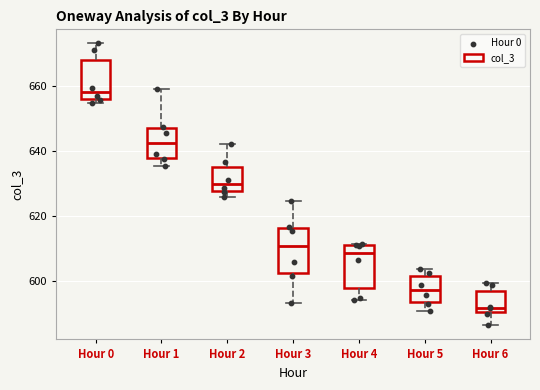

Which box has the highest median line?

Hour 0